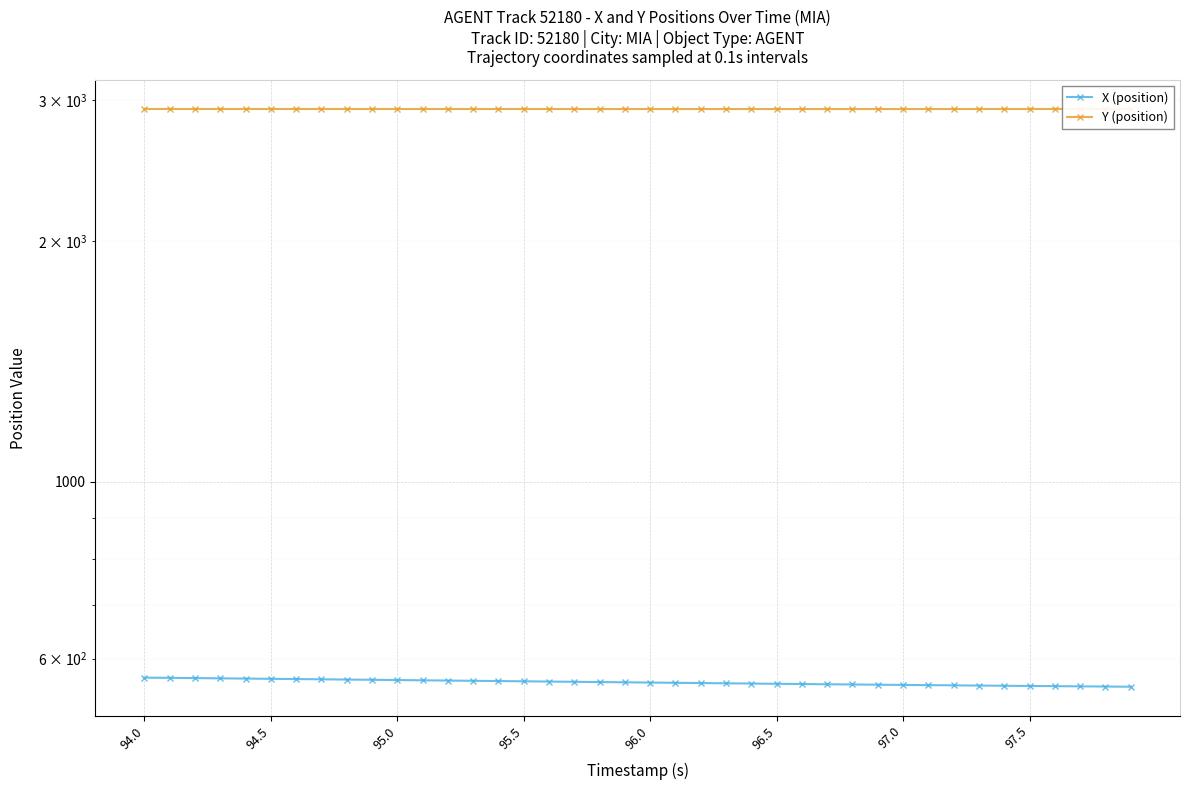

True or false: X (position) has more than 1 interior local peaks.

False